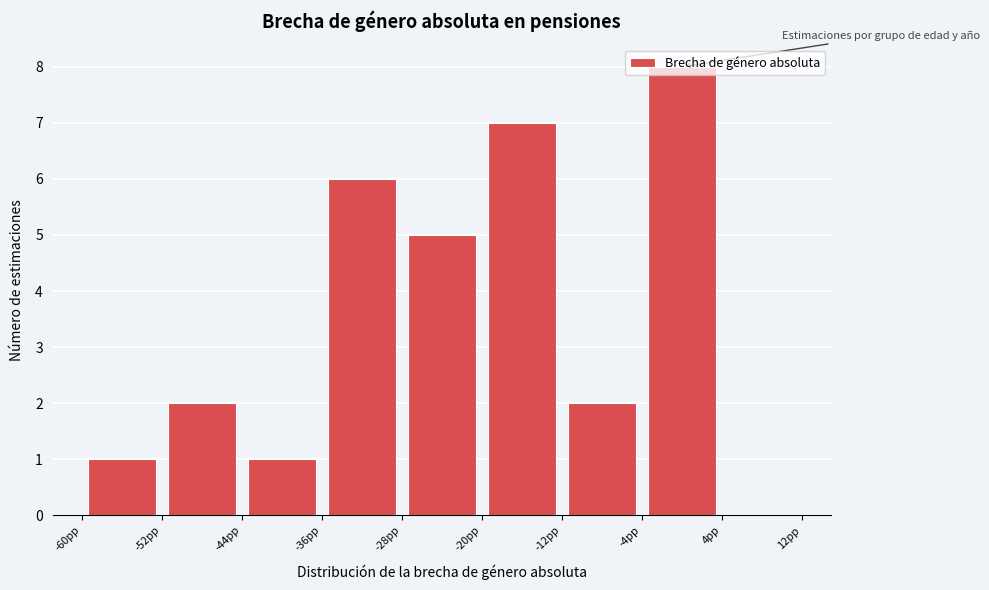

Which range on the x-axis has the tallest bar?

-4 to 4